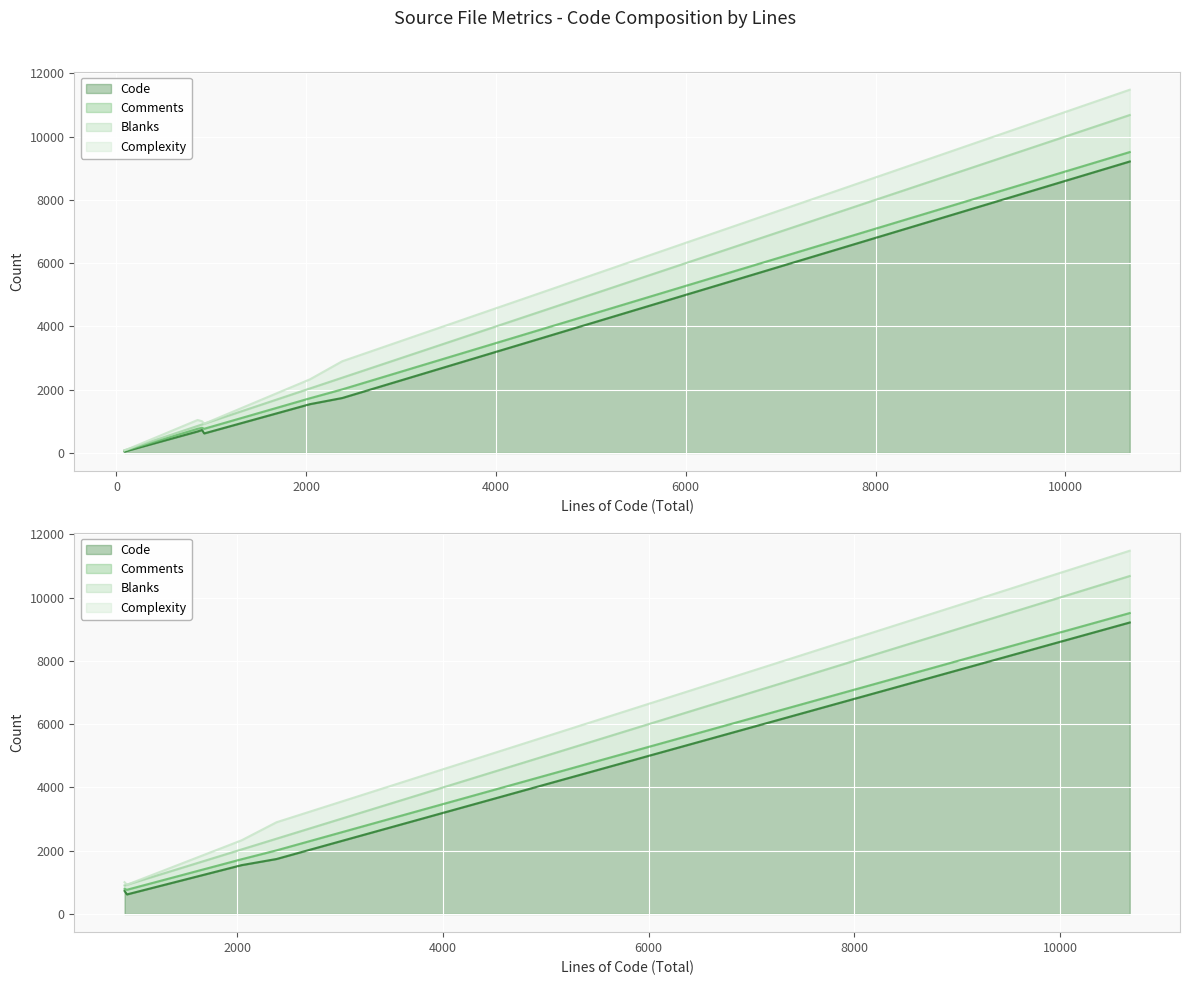

Reading left to right, list all the values displayed in this chart.

Code: log.c=728	bgpd.h=619	bgp_vty.c=9211	bgp_packet.c=1738	bgp_open.h=45	bgp_open.c=681	bgp_debug.h=76	bgp_attr.c=1544
Comments: log.c=68	bgpd.h=147	bgp_vty.c=298	bgp_packet.c=273	bgp_open.h=28	bgp_open.c=84	bgp_debug.h=23	bgp_attr.c=186
Blanks: log.c=106	bgpd.h=159	bgp_vty.c=1170	bgp_packet.c=369	bgp_open.h=13	bgp_open.c=91	bgp_debug.h=22	bgp_attr.c=310
Complexity: log.c=103	bgpd.h=0	bgp_vty.c=799	bgp_packet.c=519	bgp_open.h=0	bgp_open.c=187	bgp_debug.h=2	bgp_attr.c=288